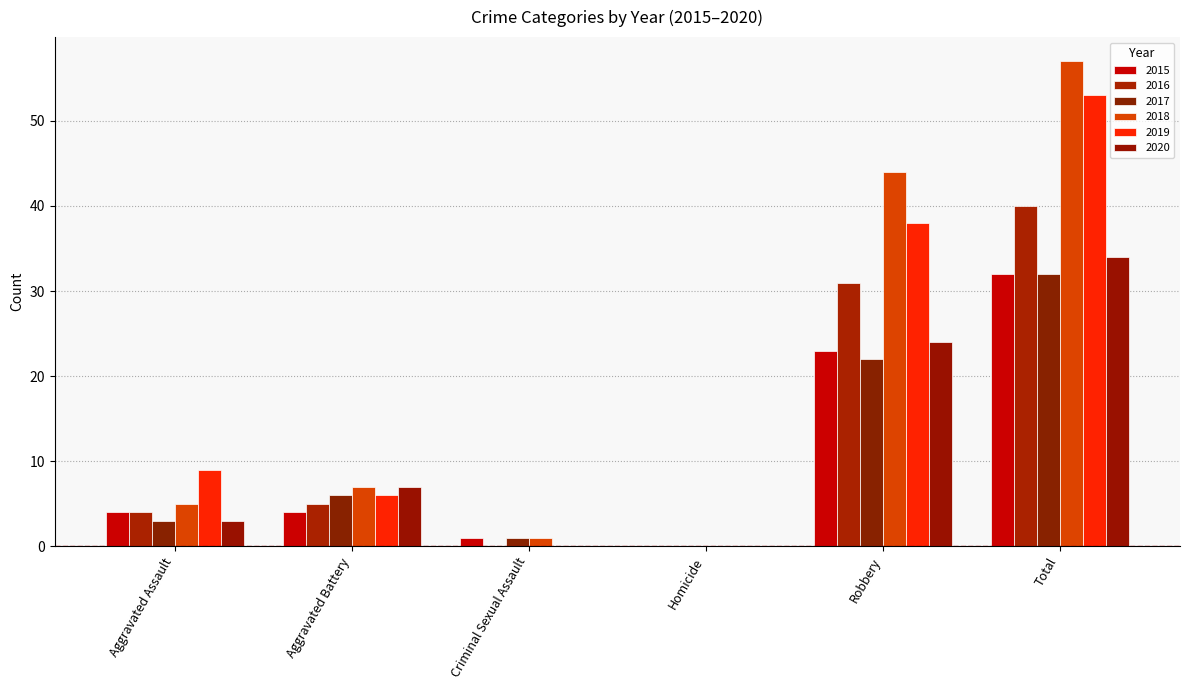

Is it true that 2019 equals 53 at Total?

True